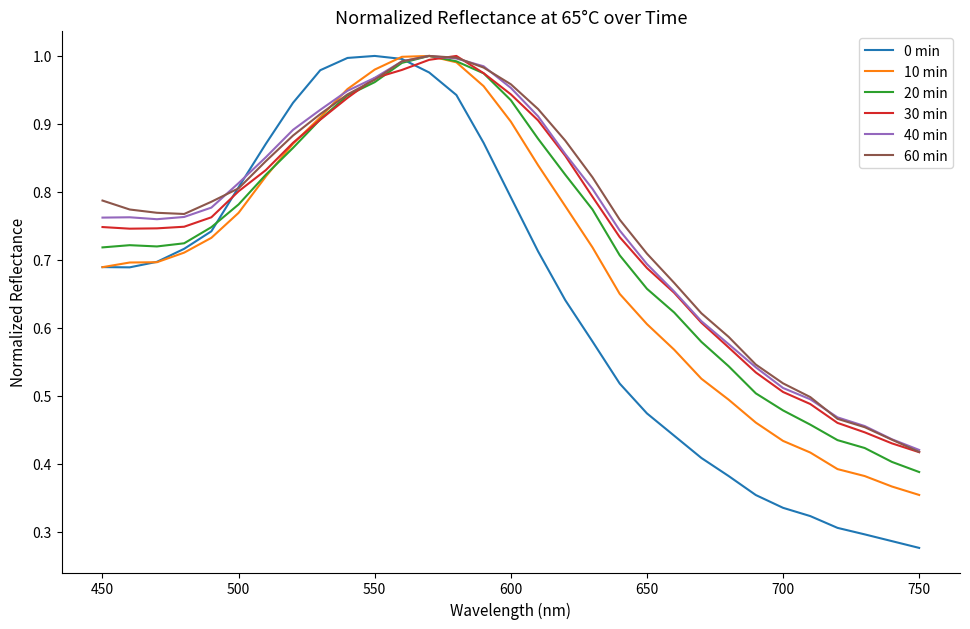

What are all the series names shown in the legend?

0 min, 10 min, 20 min, 30 min, 40 min, 60 min